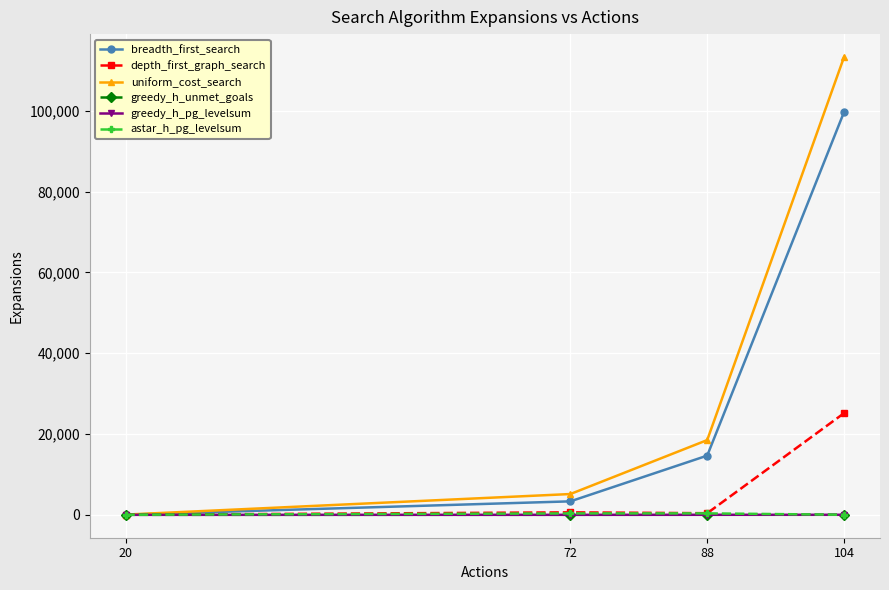

What is the difference between the greedy_h_pg_levelsum values at 20 and 88?

8